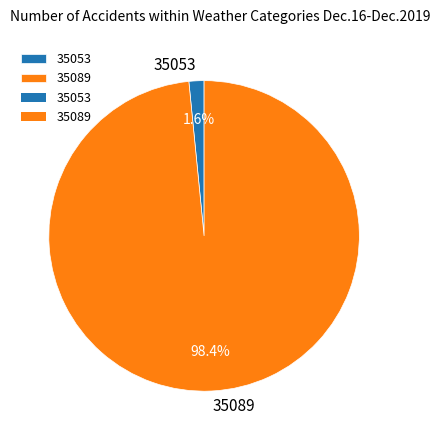

To the nearest percent, what portion does 35089 represent?

98%